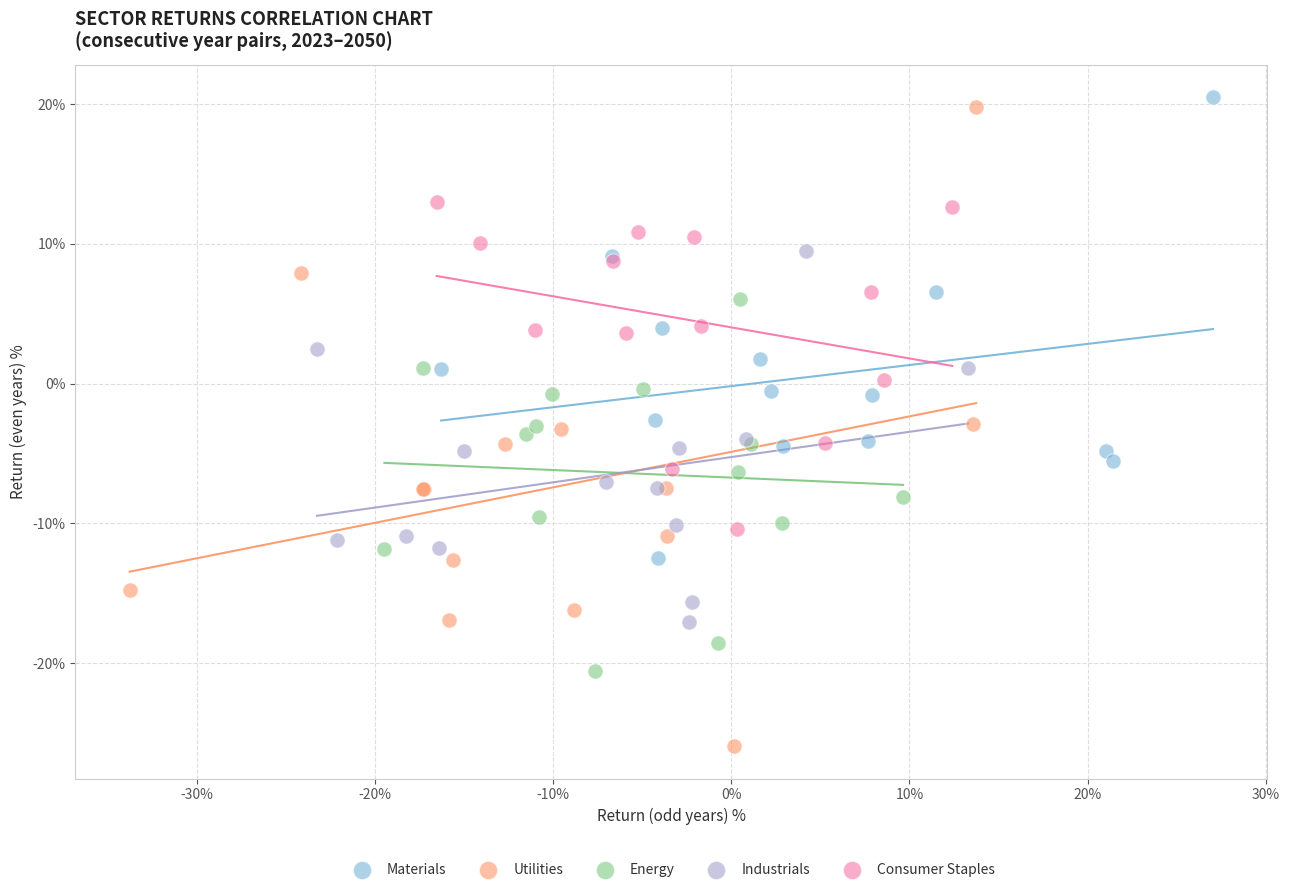

Which series reaches the maximum Y coordinate?

Materials